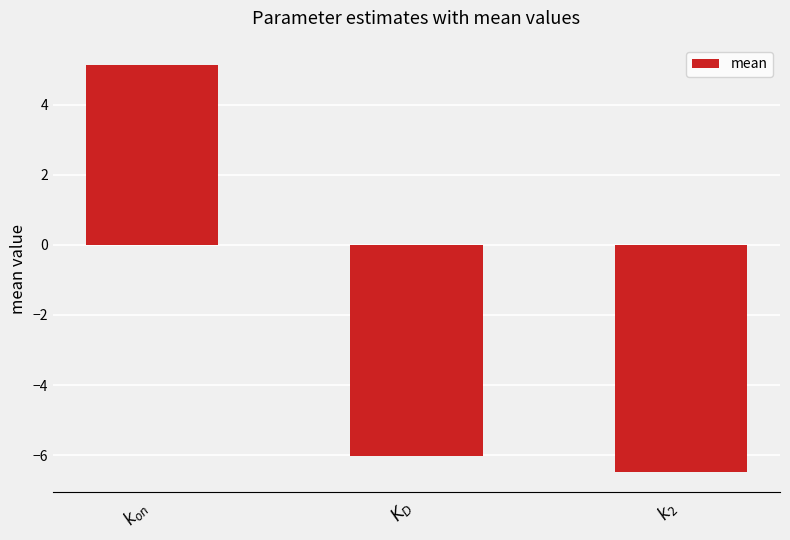

What is the smallest value displayed?

-6.5